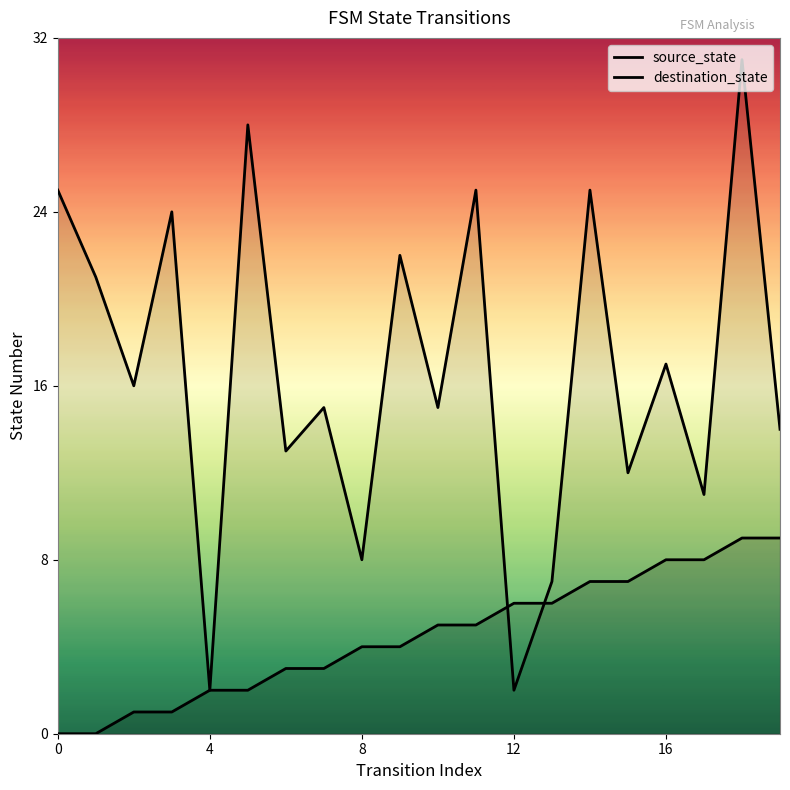

Between 4 and 8, which series saw the biggest shift?

destination_state